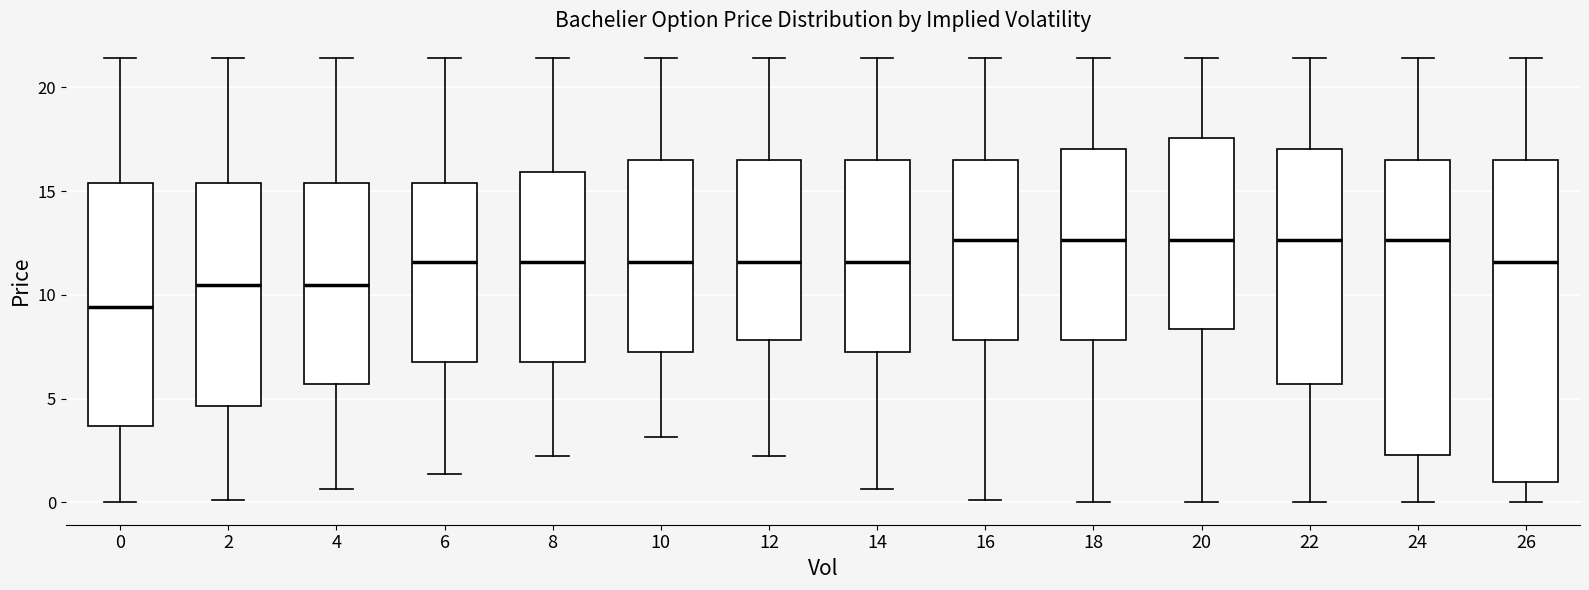

Where does the lower whisker of the box at x = 8 end on the y-axis? The values are not printed on the chart, so give them approximately, as read against the axis.

2.0